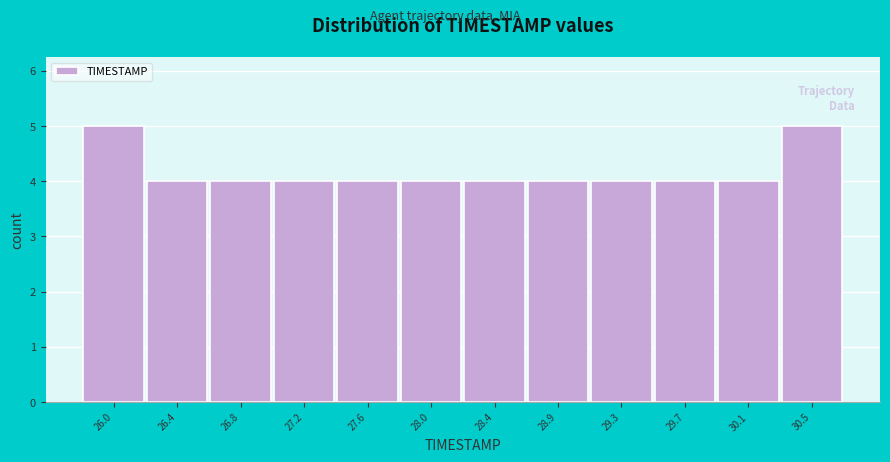

Reading left to right, what are all the values shown in this chart?

26.0=5	26.4=4	26.8=4	27.2=4	27.6=4	28.0=4	28.4=4	28.9=4	29.3=4	29.7=4	30.1=4	30.5=5